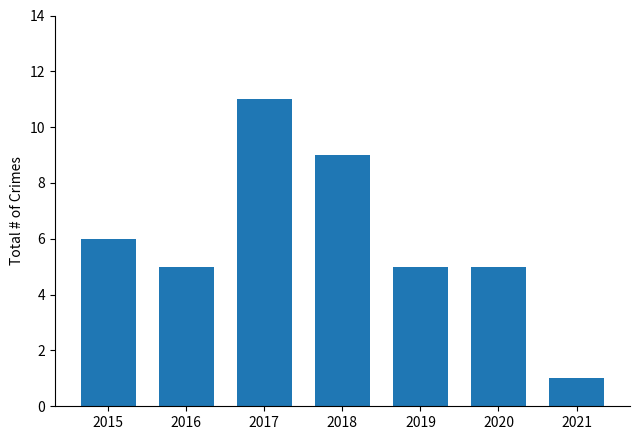

What is the value of the 7th bar from the left?

1